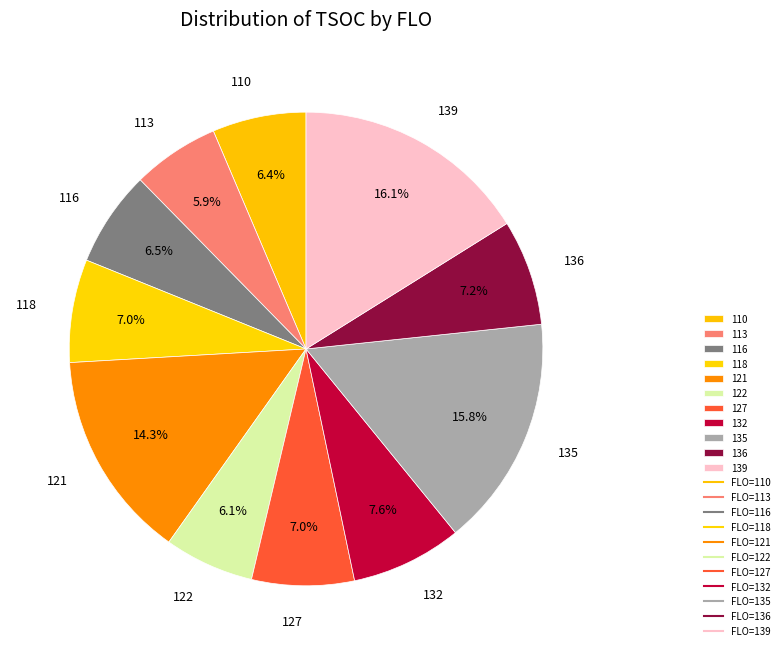

To the nearest percent, what percentage of the pie is 110?

6%